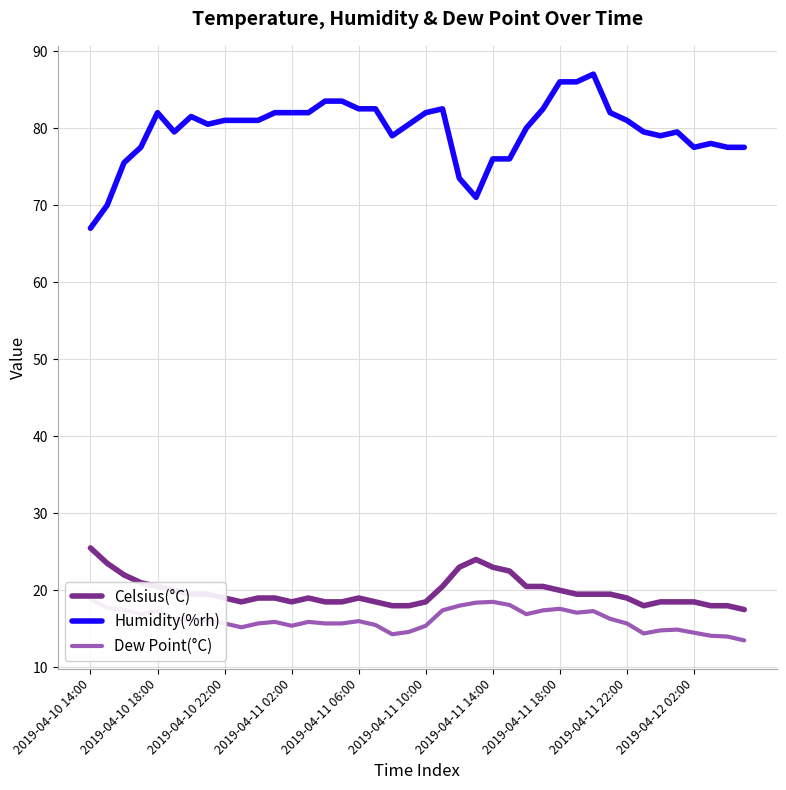

The Humidity(%rh) series shows 82.0 at 2019-04-11 10:00. True or false?

True